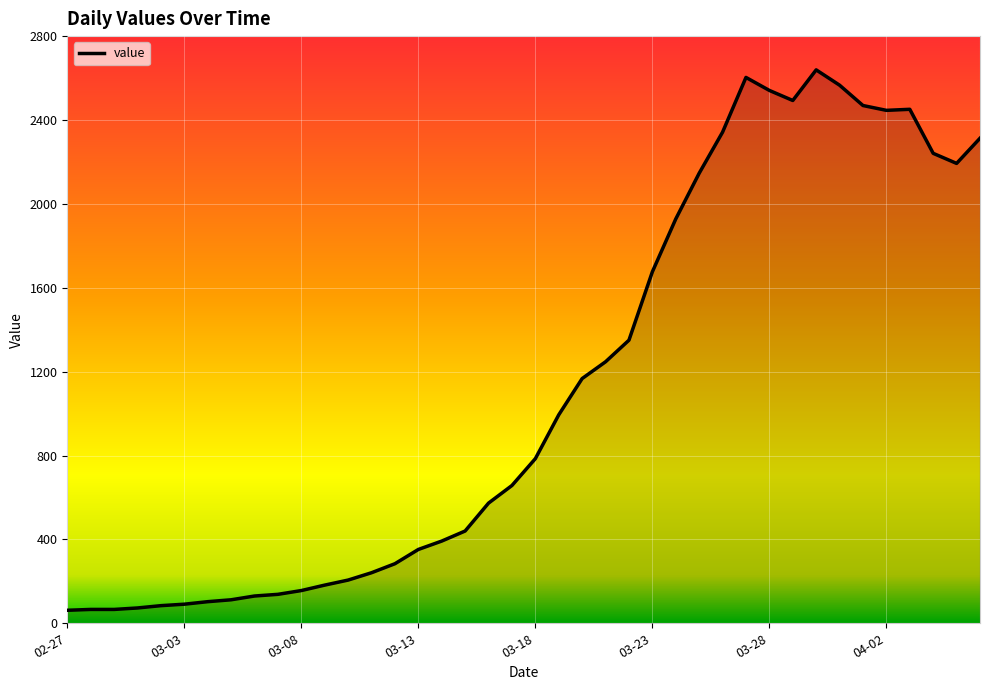

What is the greatest value displayed?

2639